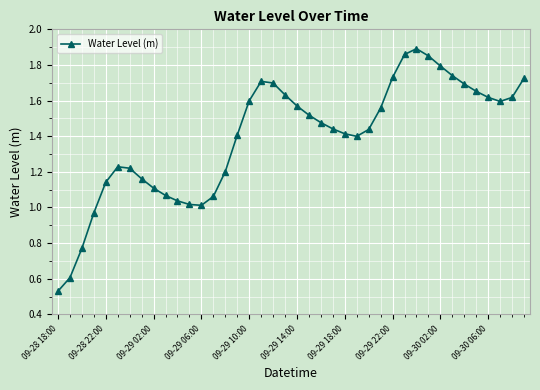

What is the sum of all values?

55.8